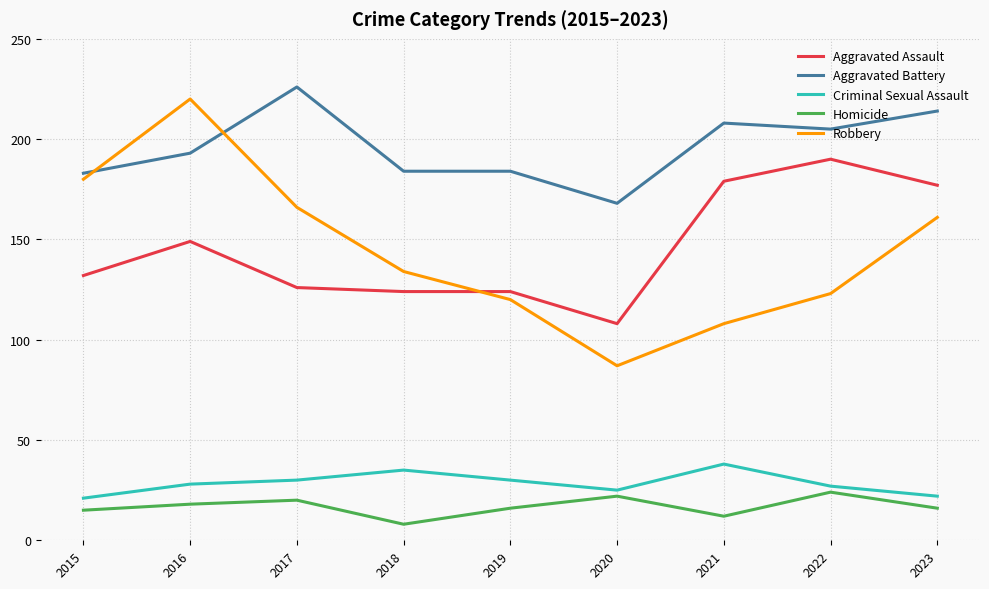

True or false: Criminal Sexual Assault and Robbery cross at least once.

False